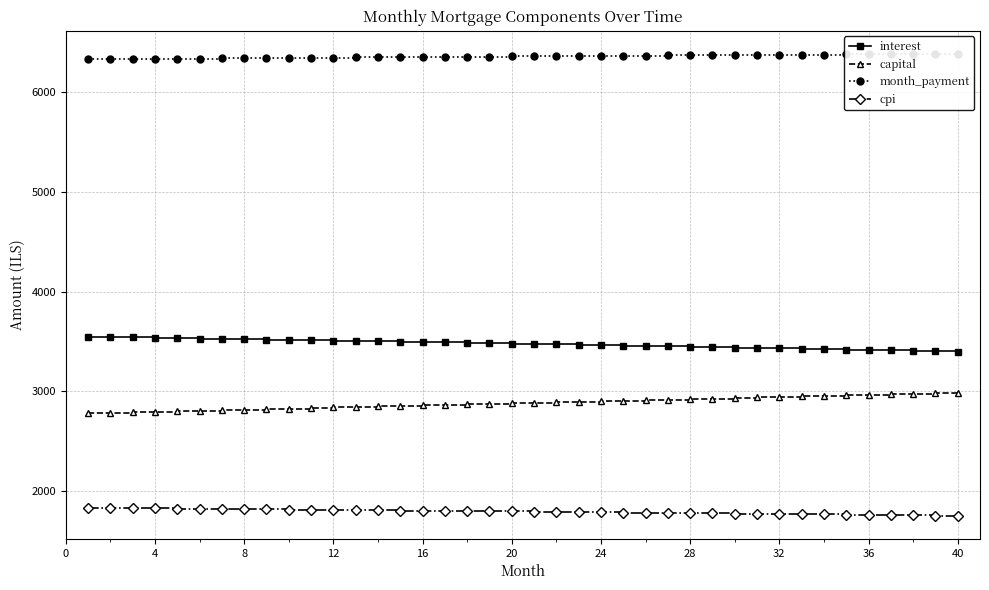

What are all the series names shown in the legend?

interest, capital, month_payment, cpi